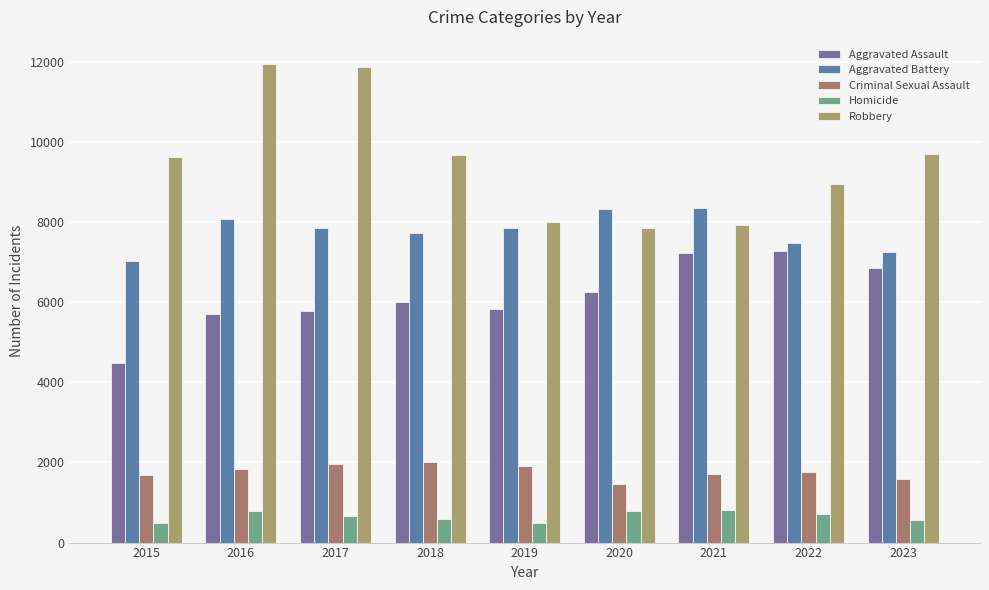

At which label is Aggravated Battery closest to 7683?

2018